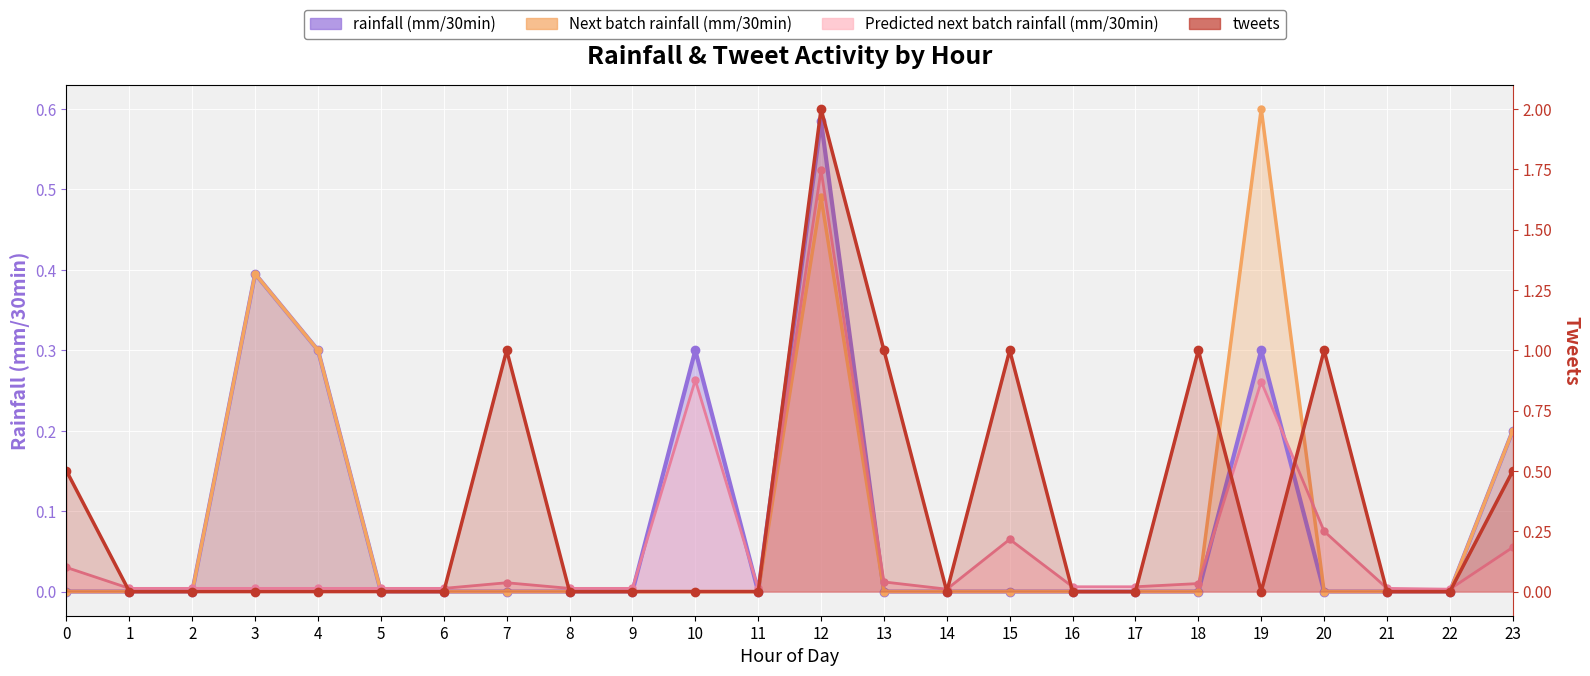

Which category has the highest value across all series?

12